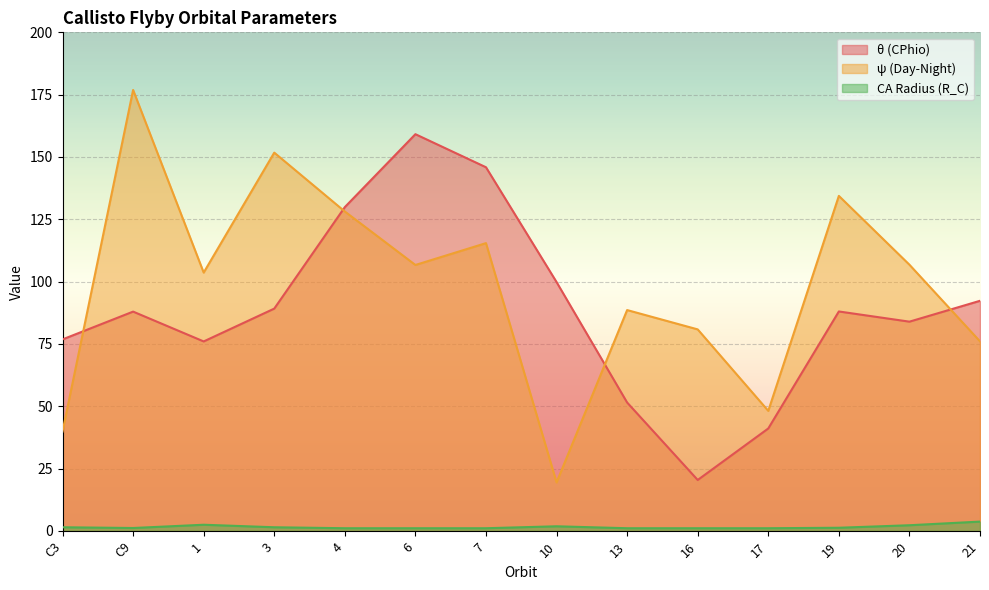

What is the total value across all series at 3?

242.4